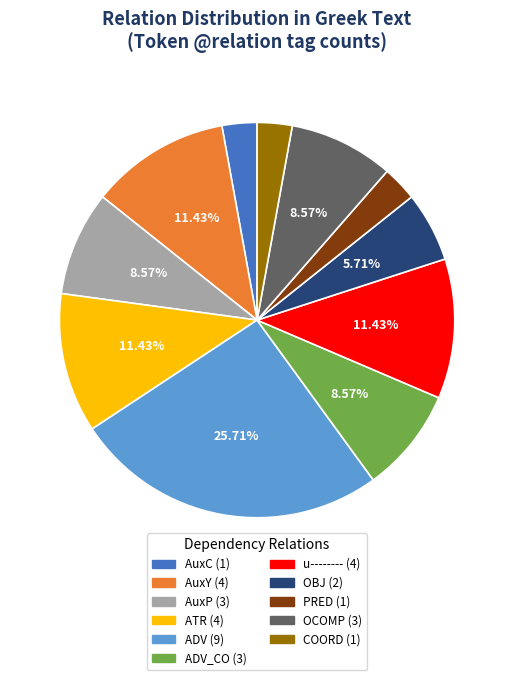

How many slices are in this pie chart?

11